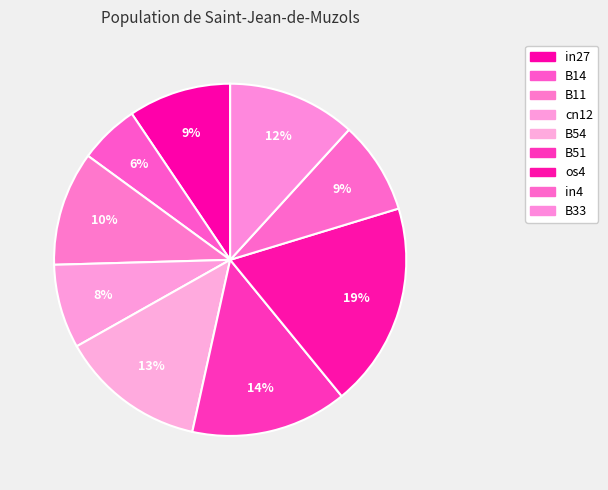

How many segments does this pie chart have?

9